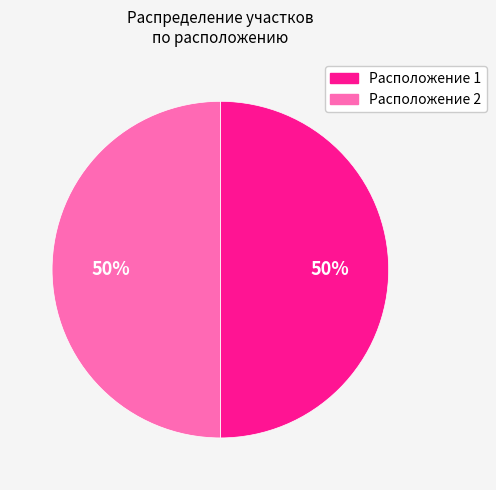

To the nearest percent, what is the average slice percentage?

50%